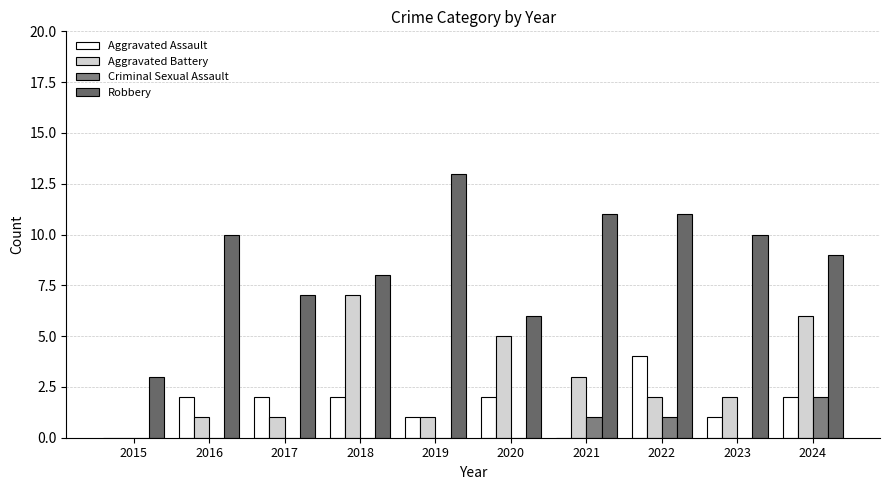

At which label is Aggravated Battery closest to 3?

2021